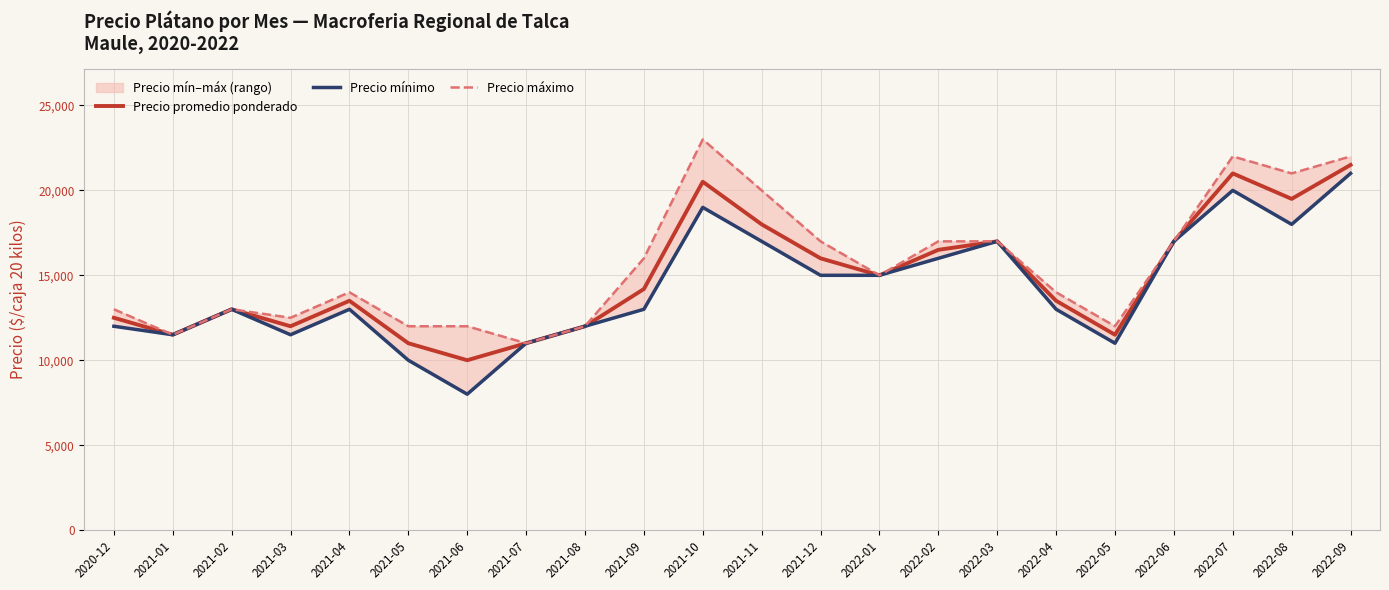

What is the difference between the Precio promedio ponderado values at 2021-09 and 2021-08?

2192